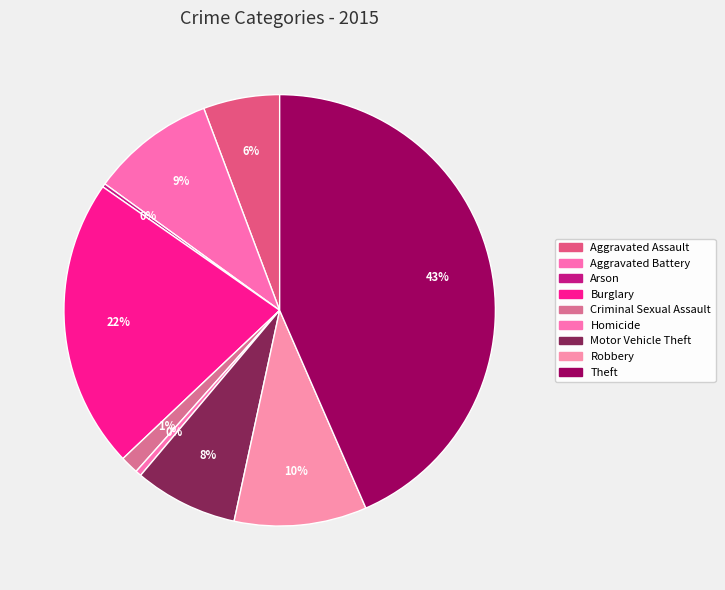

Count the number of slices in the pie.

9